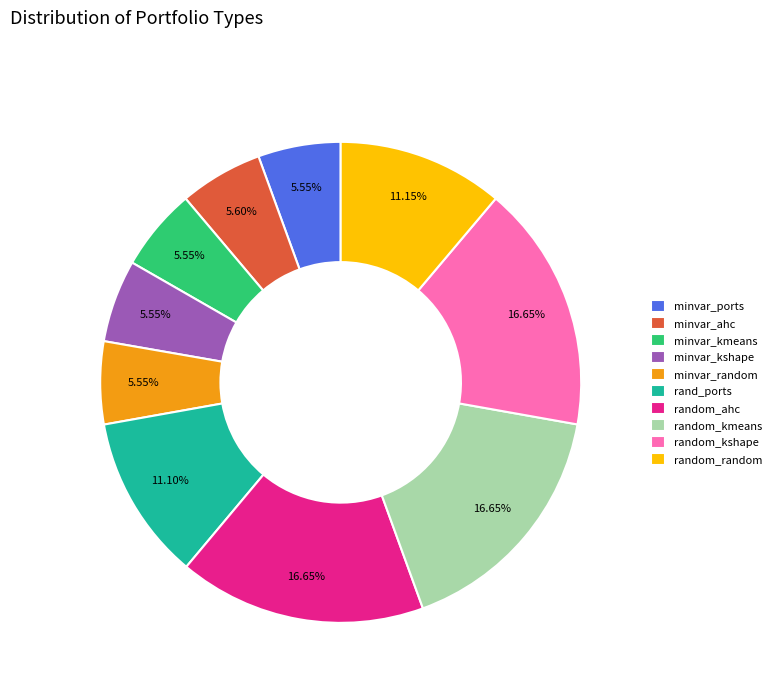

Do random_ahc and random_kmeans together represent more than half of the pie?

No